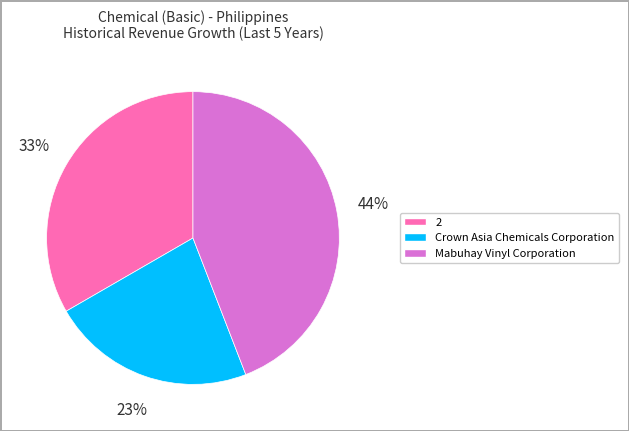

Is there a majority slice in this chart?

No